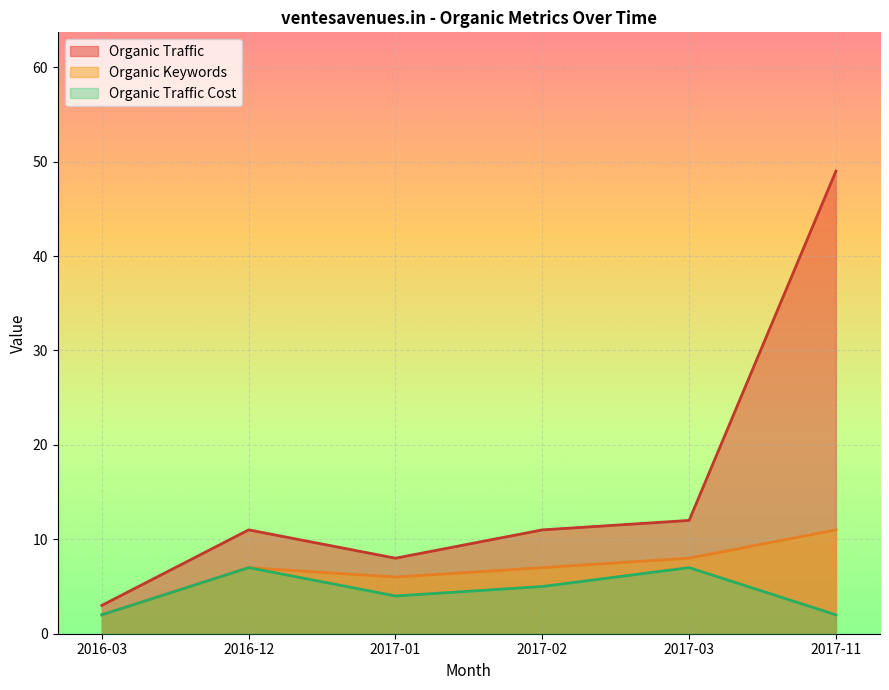

What position from the left is 2017-03?

5